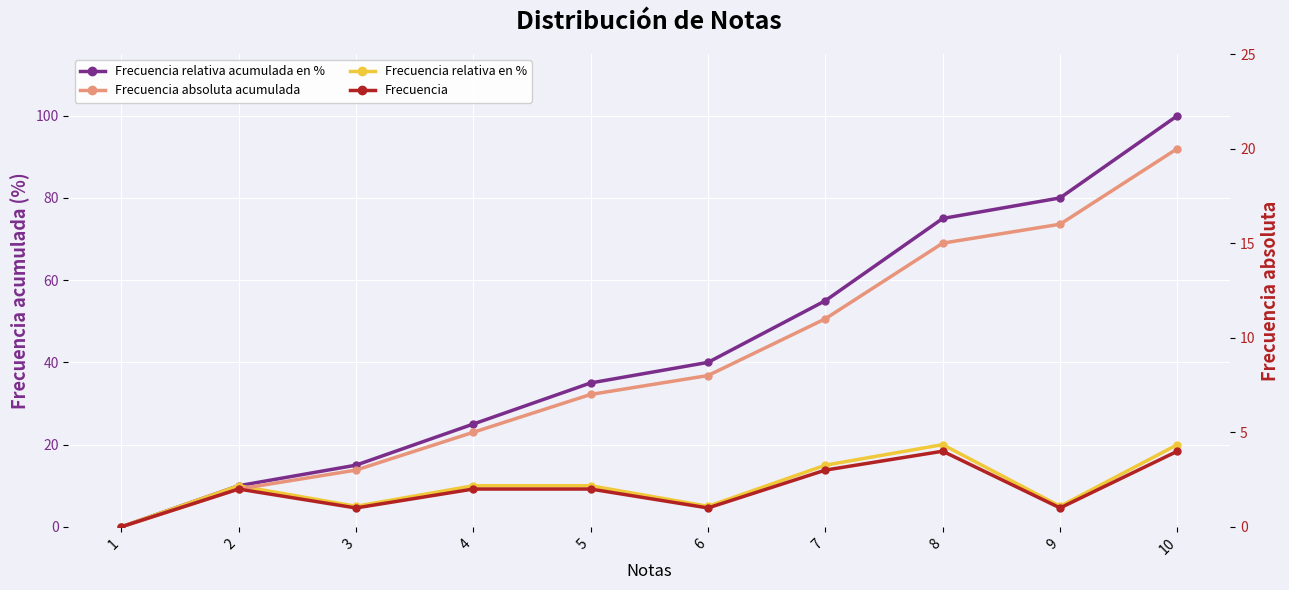

Is the value of Frecuencia at 4 greater than the value of Frecuencia absoluta acumulada at 6?

No